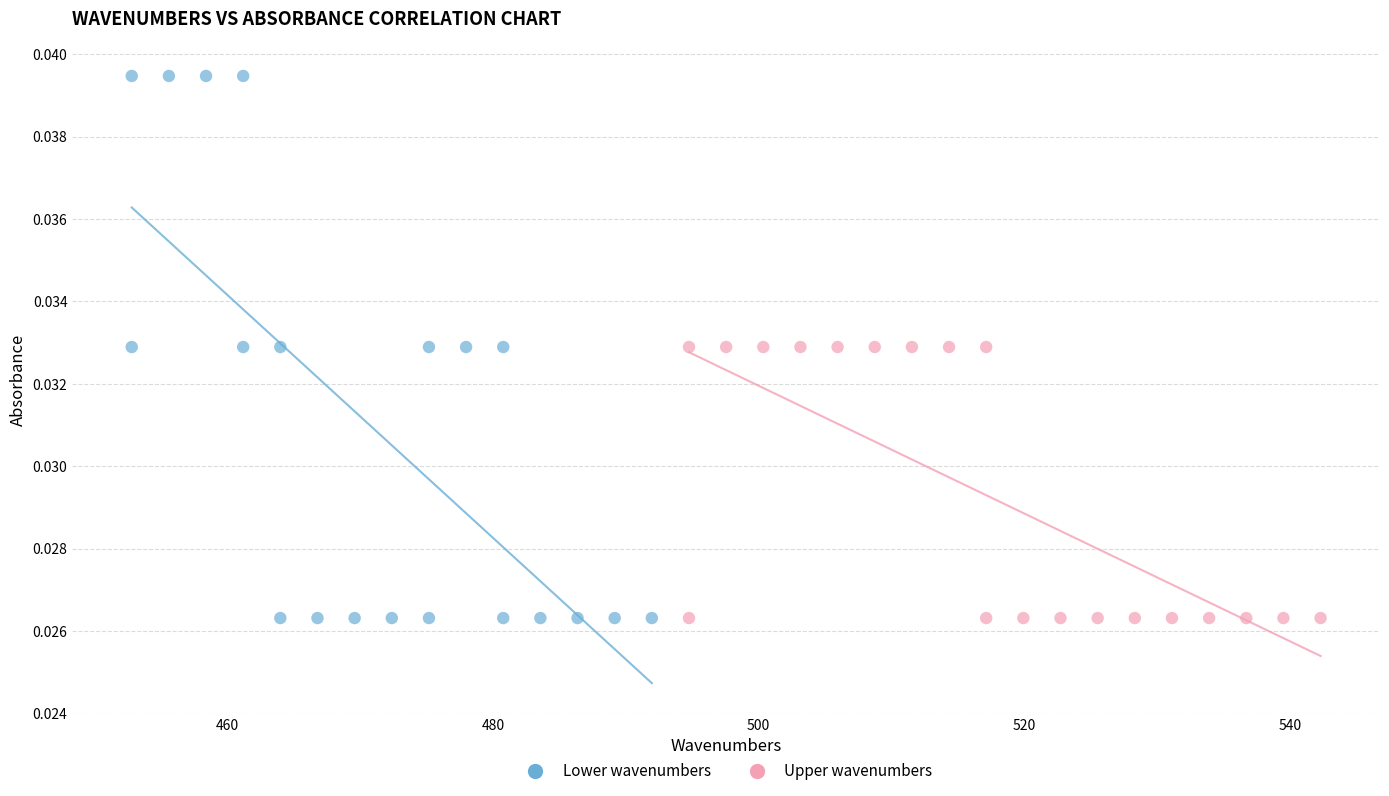

What are all the series names shown in the legend?

Lower wavenumbers, Upper wavenumbers